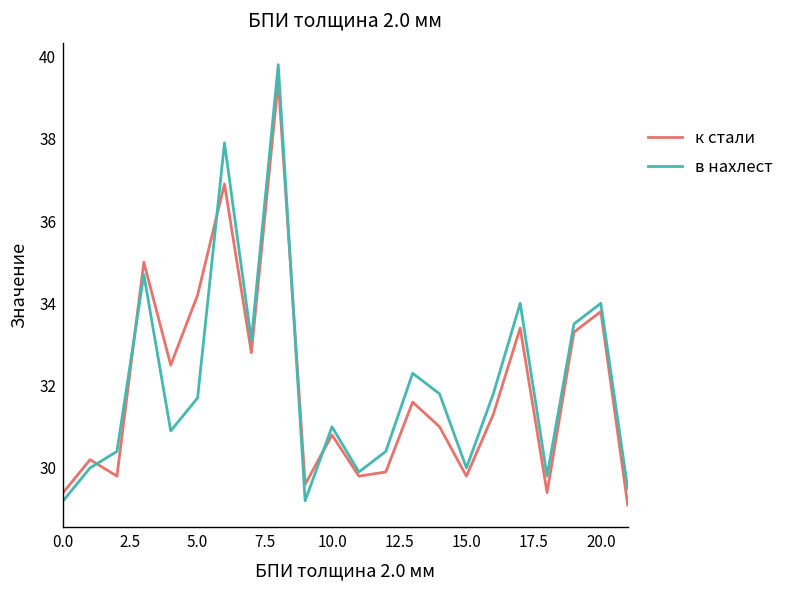

What is the smallest value displayed?

29.1